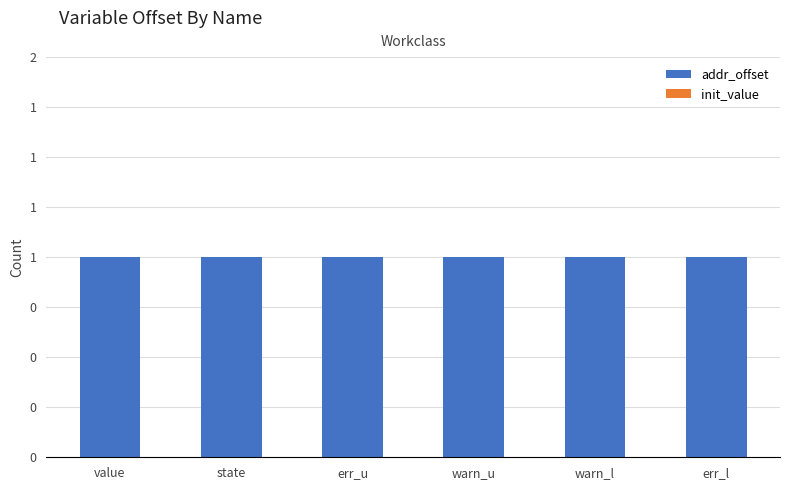

At which label is init_value closest to 0?

value